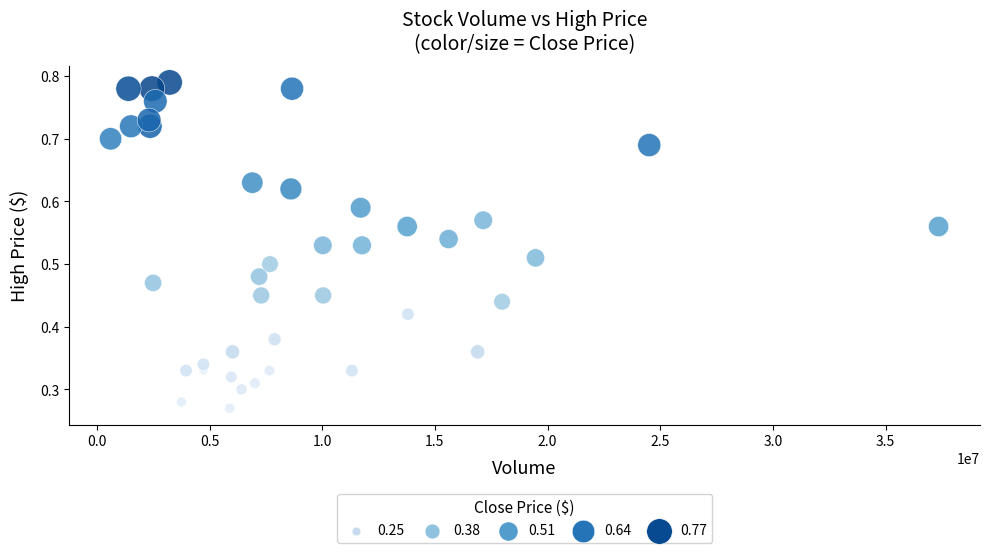

What is the range of X values (max minus min)?

36743100.0